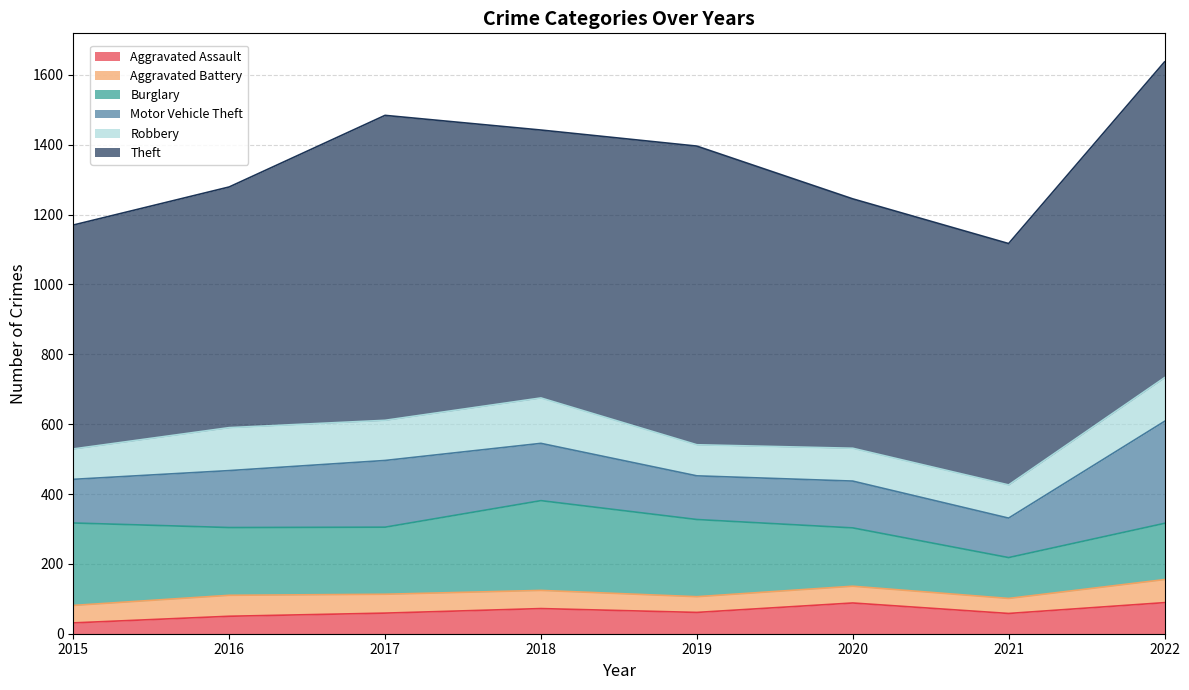

What is the minimum value shown in the chart?

31